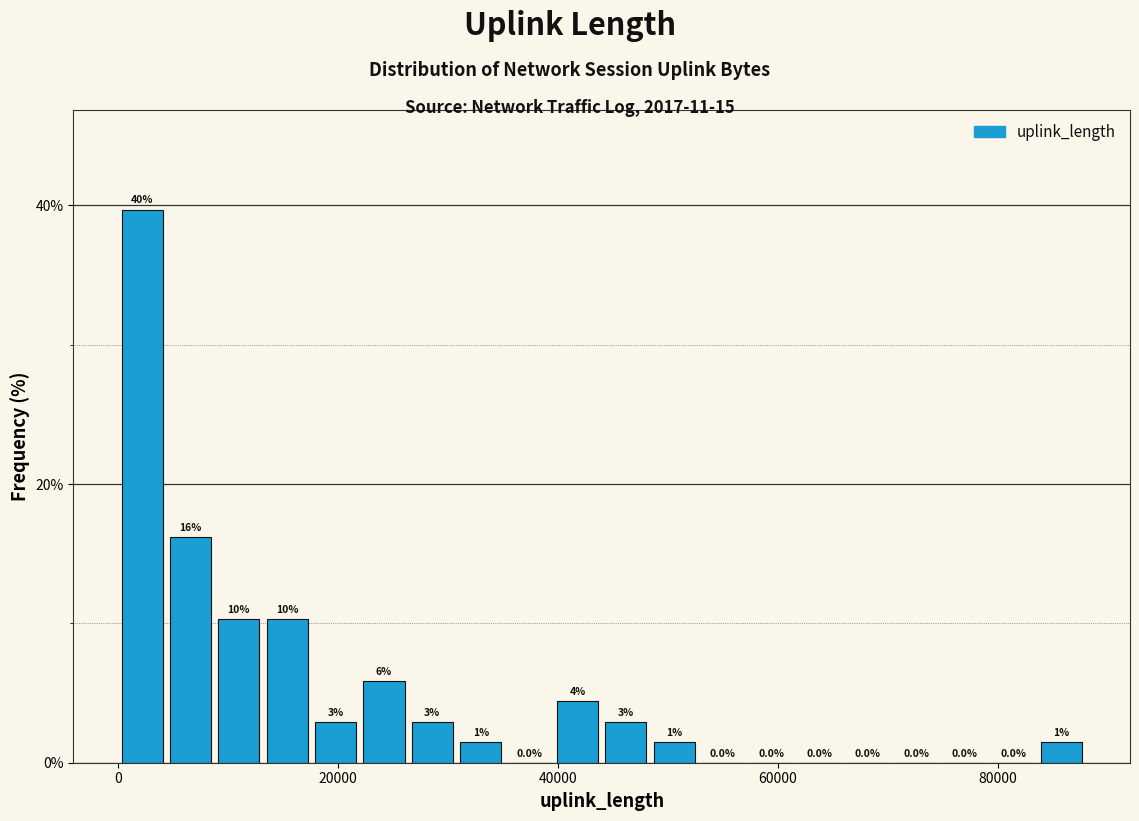

Read against the x-axis, roughly where is the centre of the tallest bar?

2000